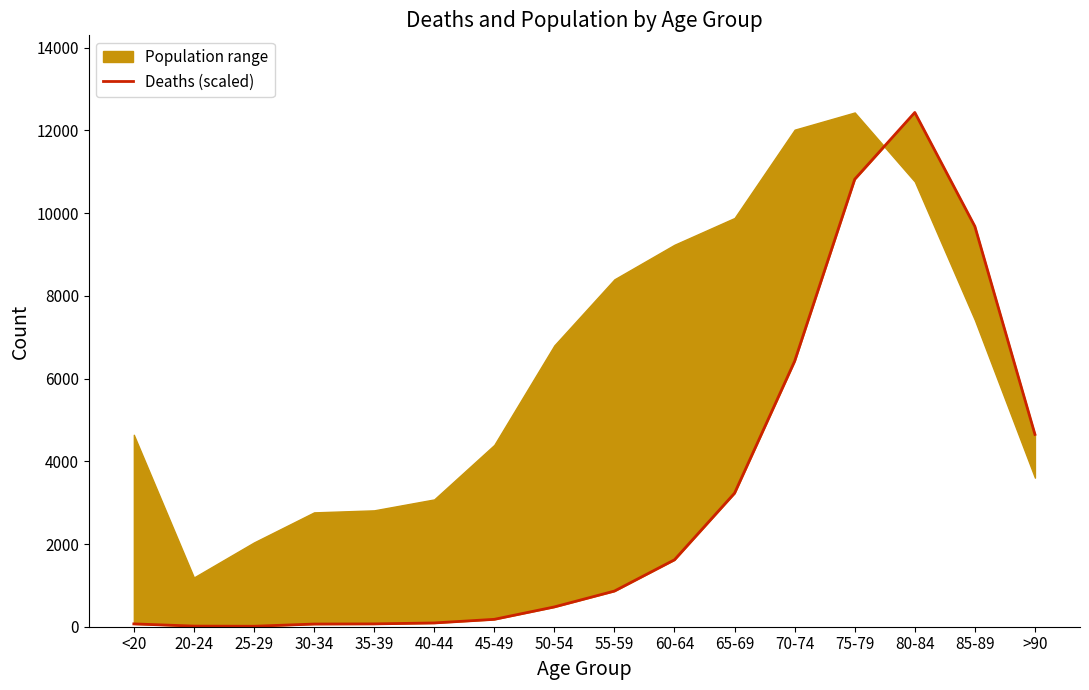

What is the change in value from 40-44 to 65-69?

+3137.9